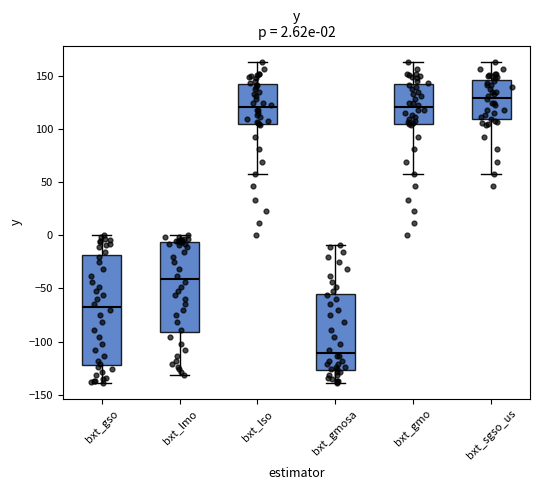

Comparing the boxes themselves (not the whiskers), which one is the tallest?

bxt_gso